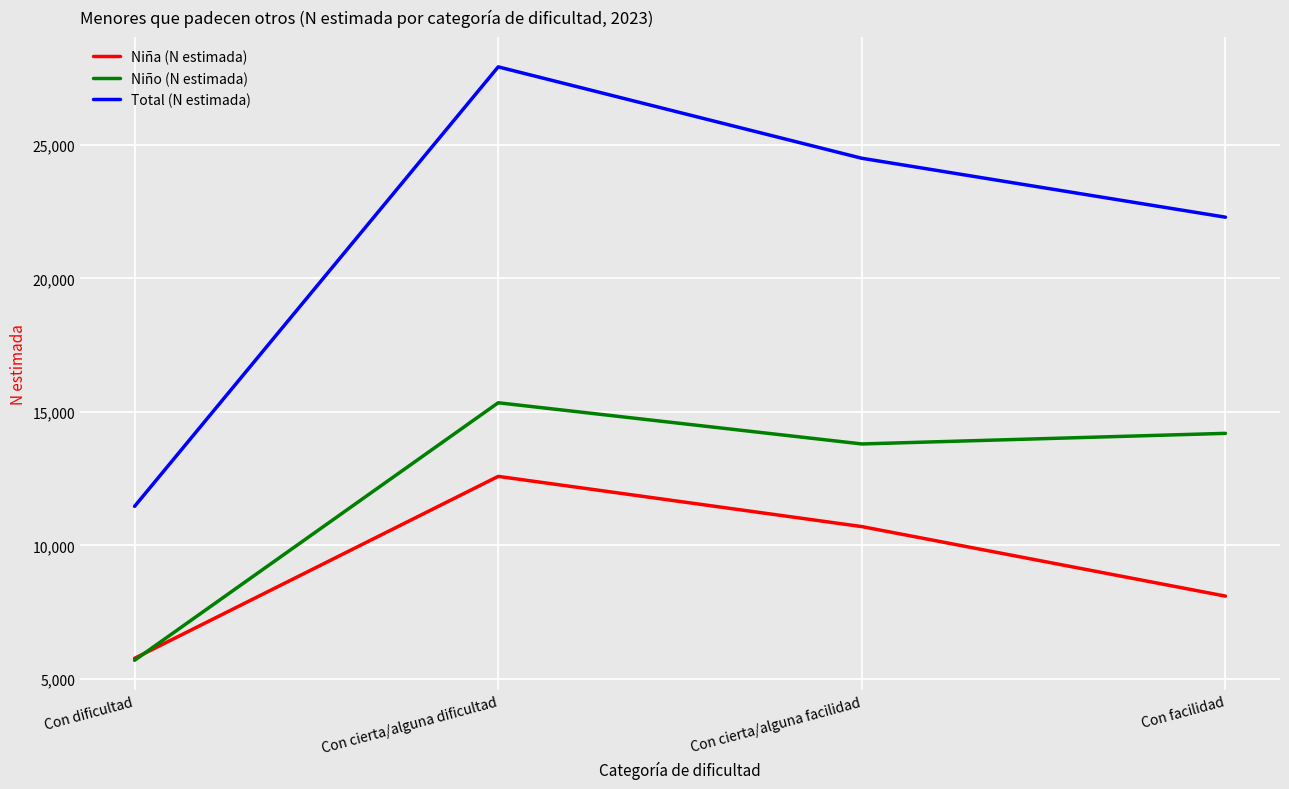

At which label does Niño (N estimada) first exceed 14194?

Con cierta/alguna dificultad